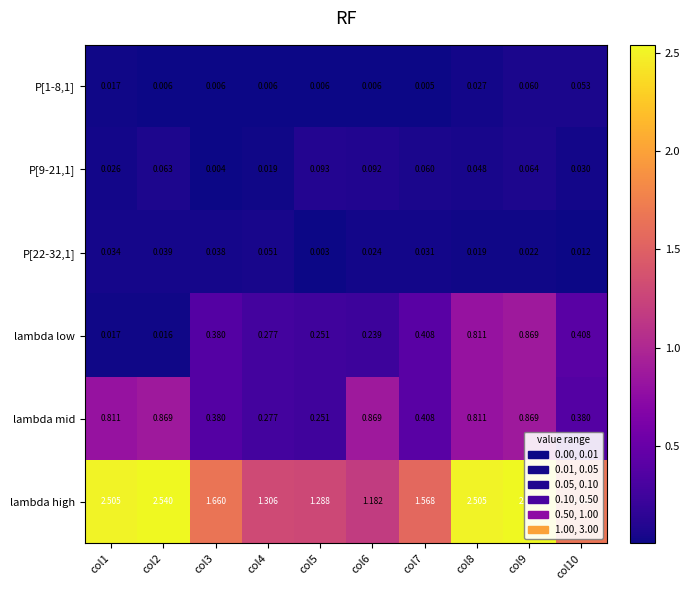

Which series changed the most between col2 and col5?

lambda high